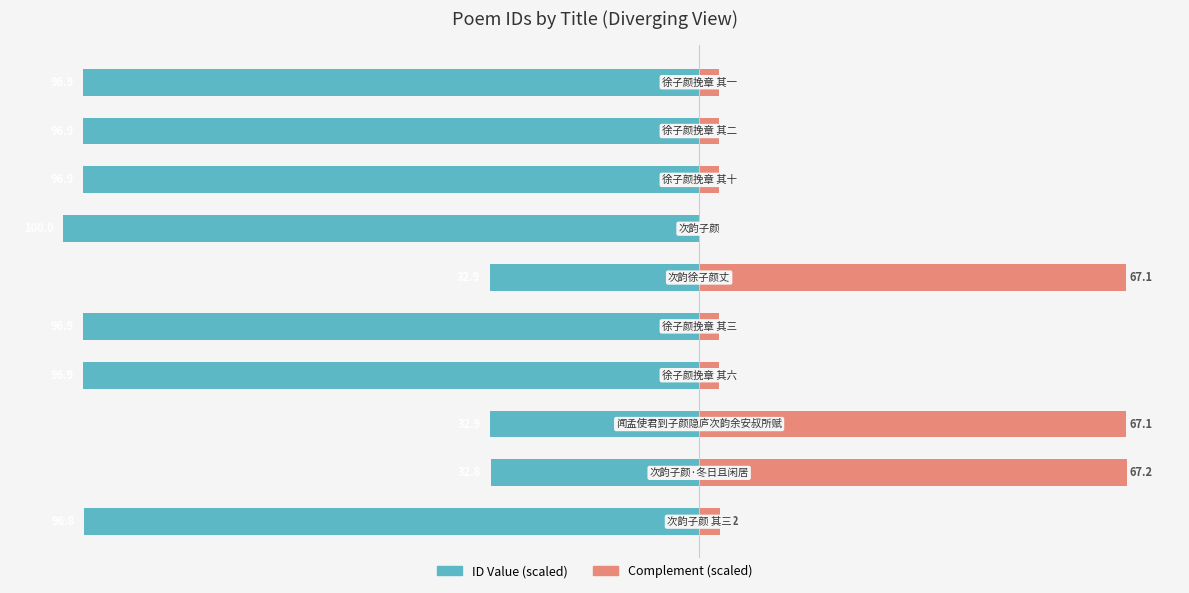

Rank the series by their average value, from lowest to highest.

ID Value, Complement